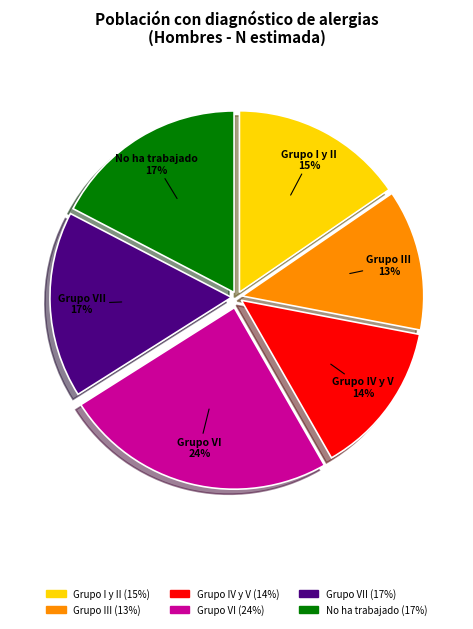

Does Grupo VI account for over 50% of the chart?

No